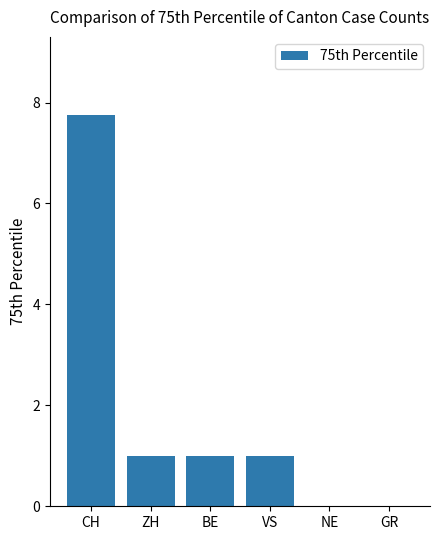

What is the sum of all values?

10.8